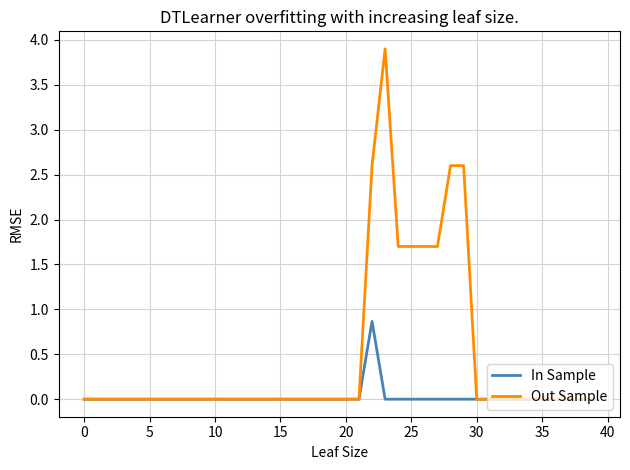

Which series has the largest range (max minus min)?

Out Sample